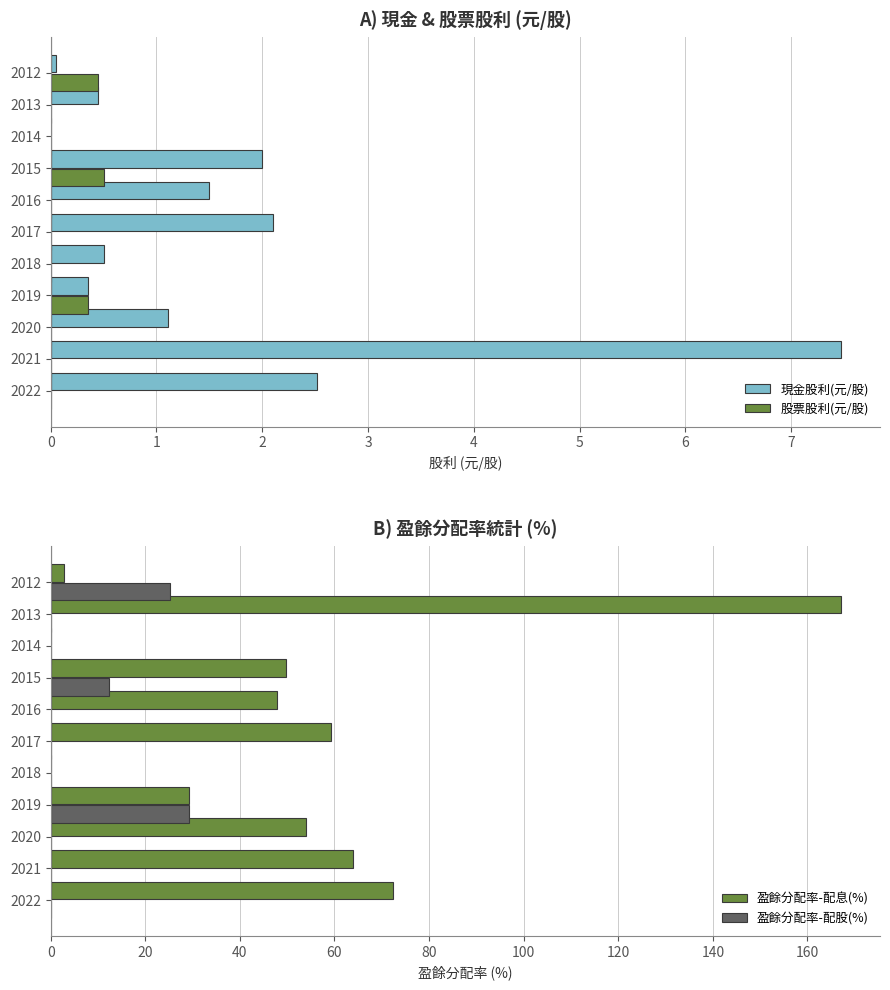

Which series has the largest total across all categories?

盈餘分配率-配息(%)